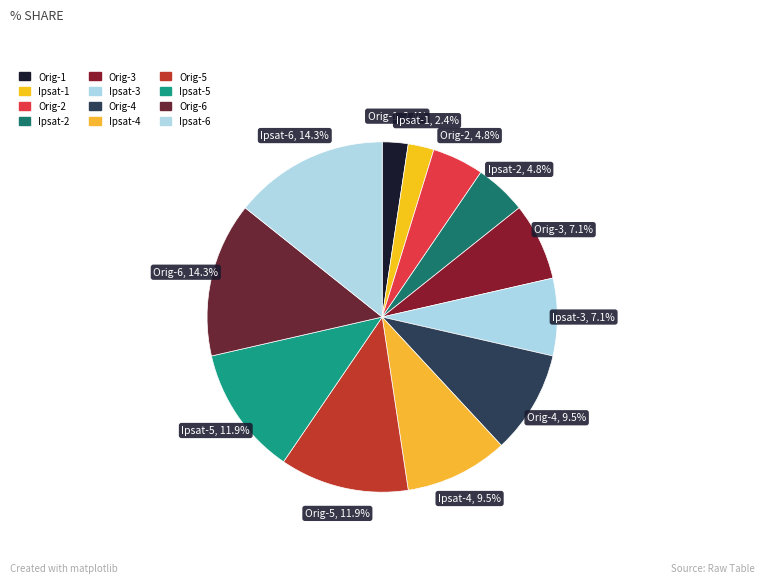

Does Orig-4 represent more than half of the total?

No